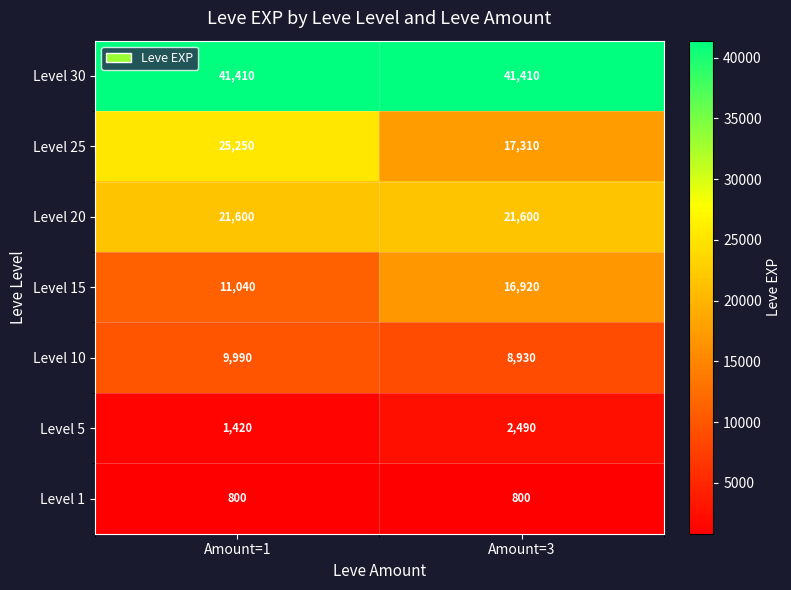

Reading left to right, what are all the values shown in this chart?

Level 30: Amount=1=41410	Amount=3=41410
Level 25: Amount=1=25250	Amount=3=17310
Level 20: Amount=1=21600	Amount=3=21600
Level 15: Amount=1=11040	Amount=3=16920
Level 10: Amount=1=9990	Amount=3=8930
Level 5: Amount=1=1420	Amount=3=2490
Level 1: Amount=1=800	Amount=3=800